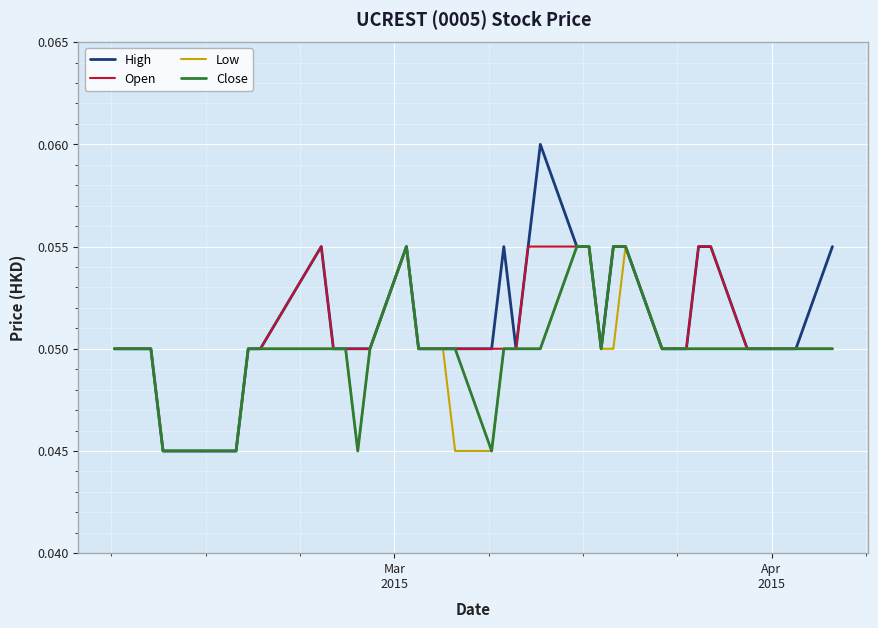

Which series has the largest range (max minus min)?

High